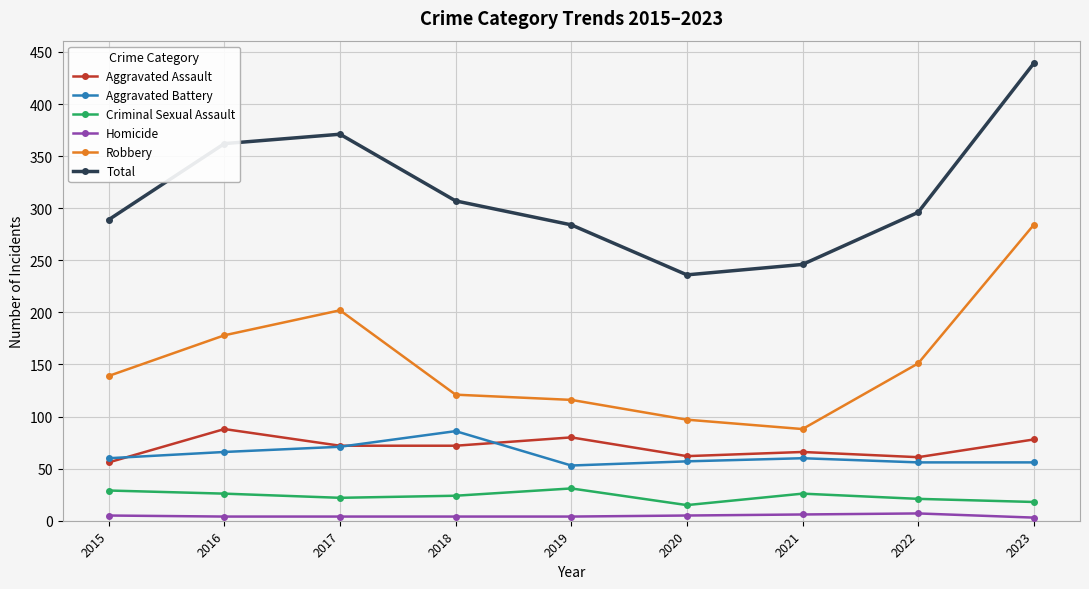

At which category does Robbery reach its first local peak?

2017